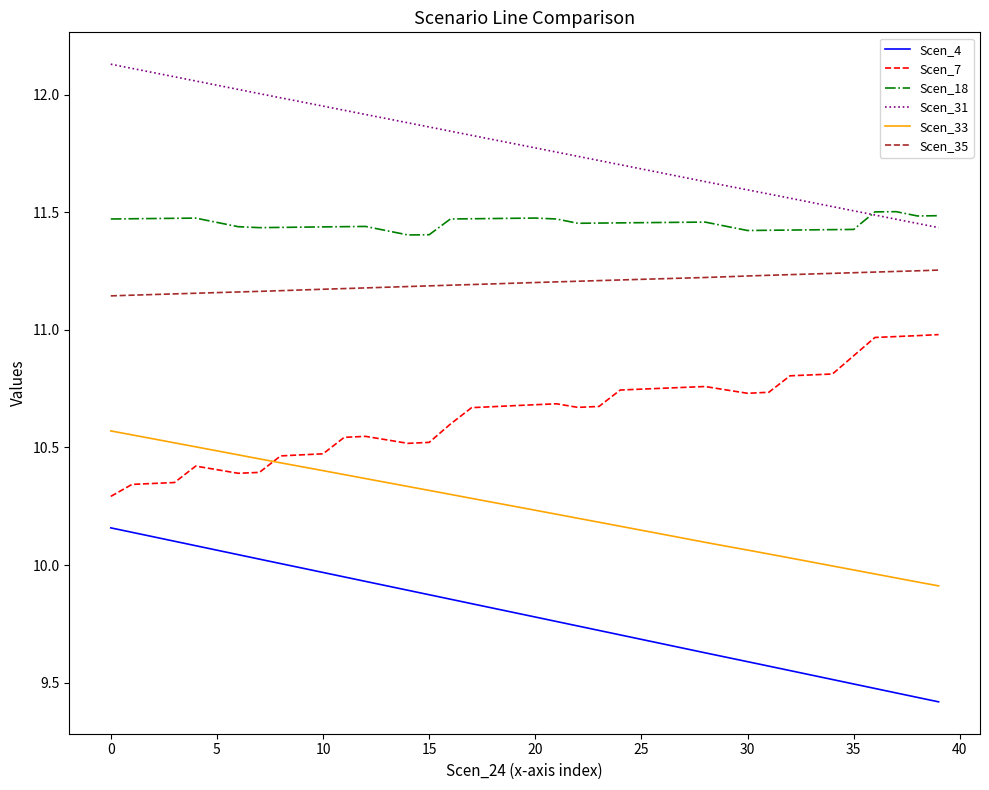

Which series has the largest total across all categories?

Scen_31